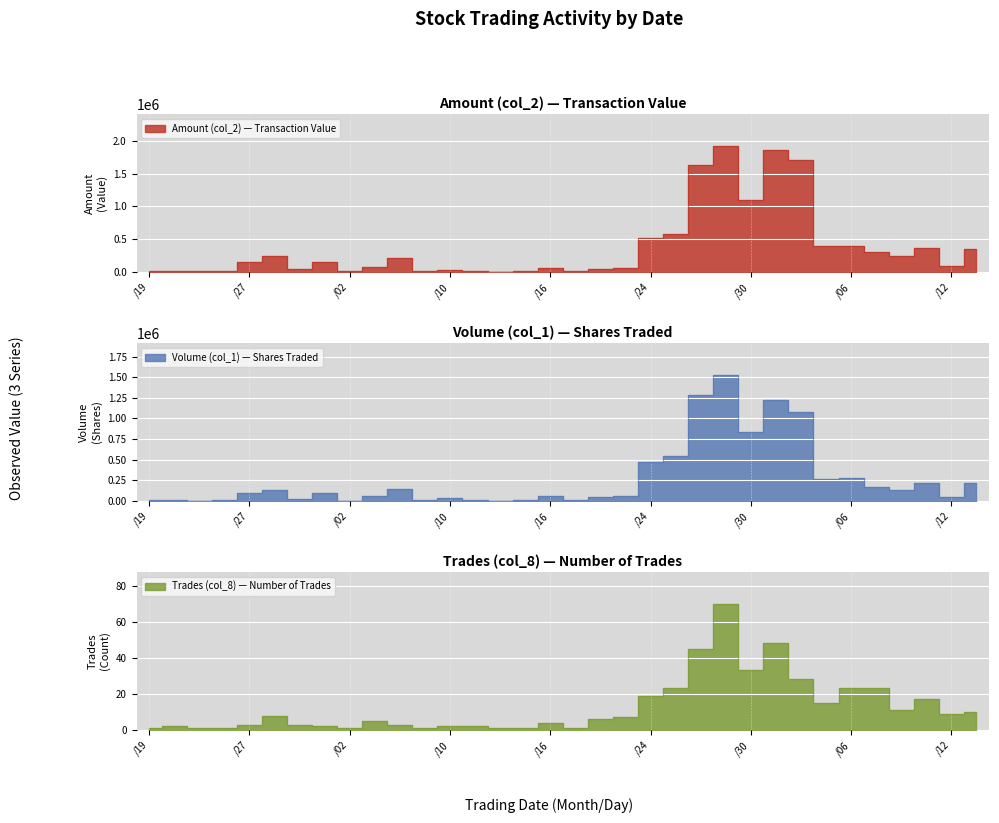

Rank the series by their maximum value, from highest to lowest.

Amount (col_2), Volume (col_1), Trades (col_8)